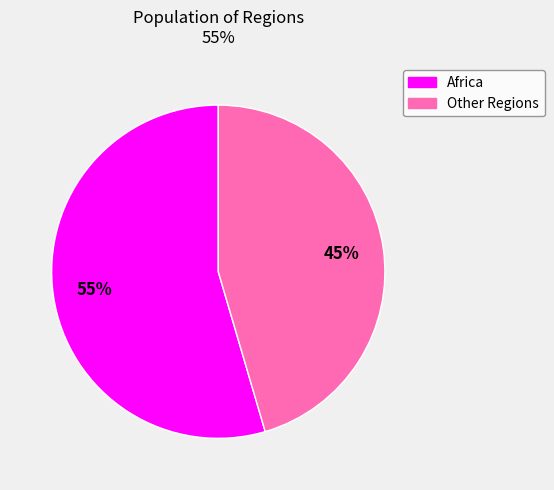

To the nearest percent, what is the average slice percentage?

50%